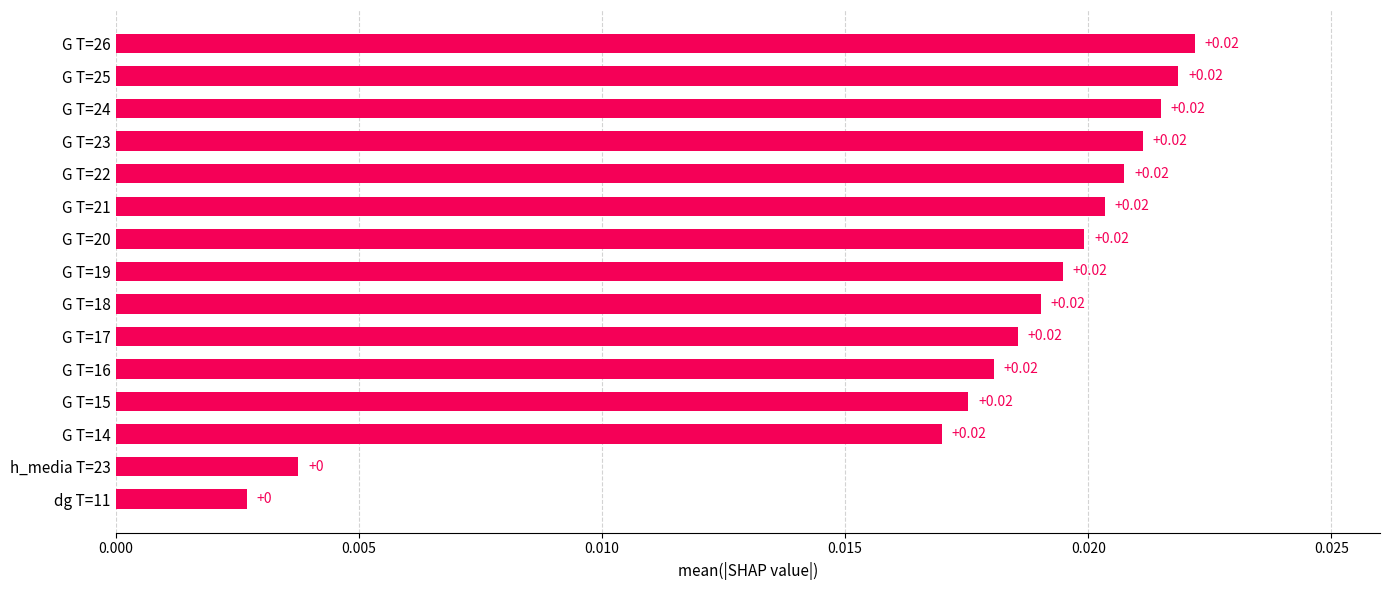

What is the sum of all values?

0.3